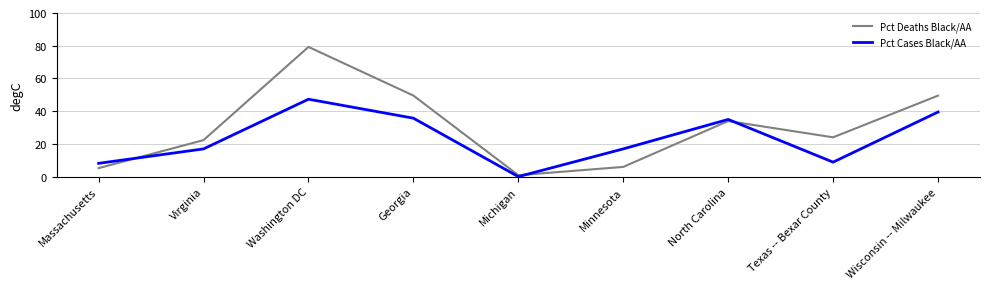

What position from the left is Wisconsin -- Milwaukee?

9